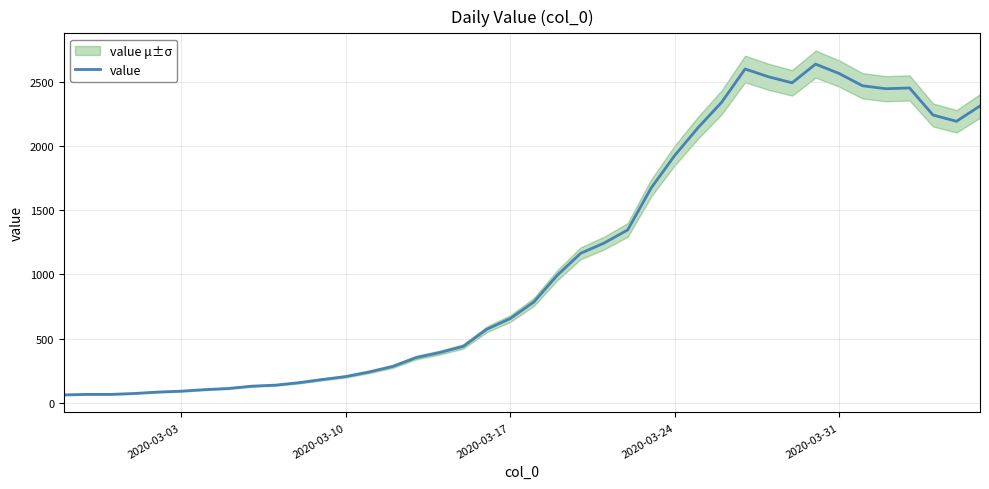

Does the chart display data point markers on the line(s)?

No